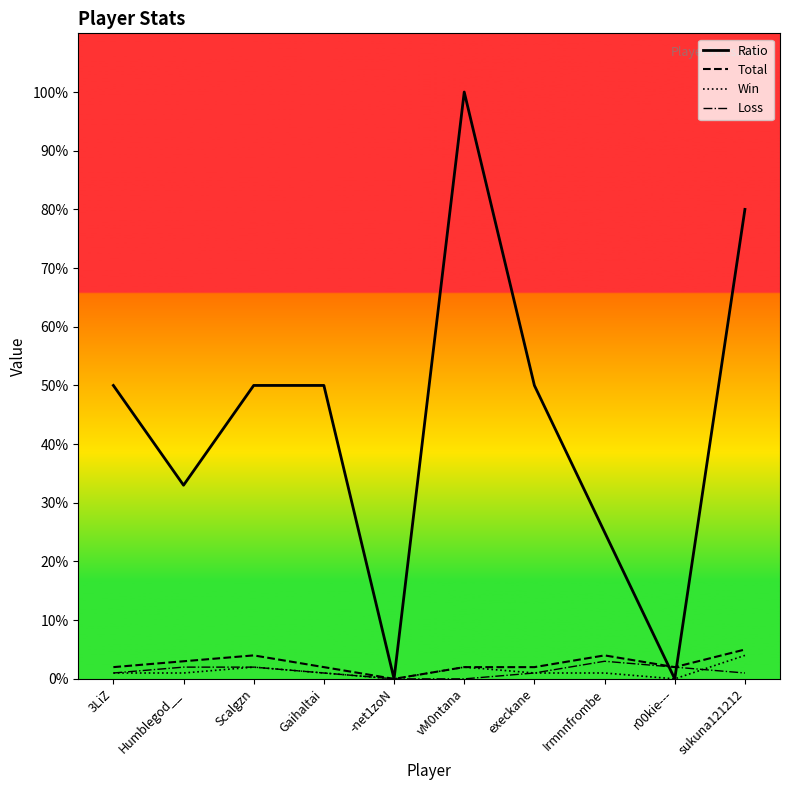

What is the difference between the maximum and second lowest values in the Ratio series?

100